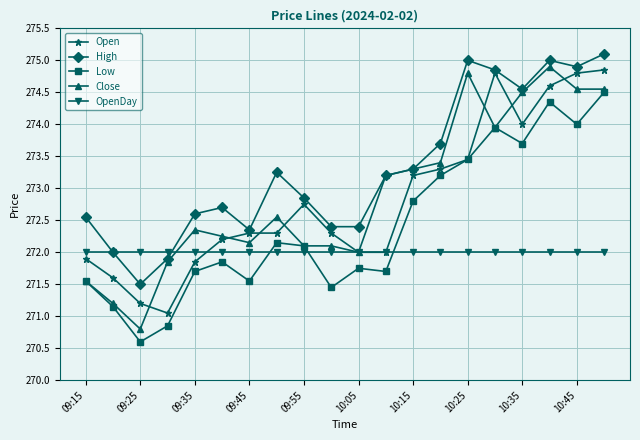

Which series has the largest range (max minus min)?

Close